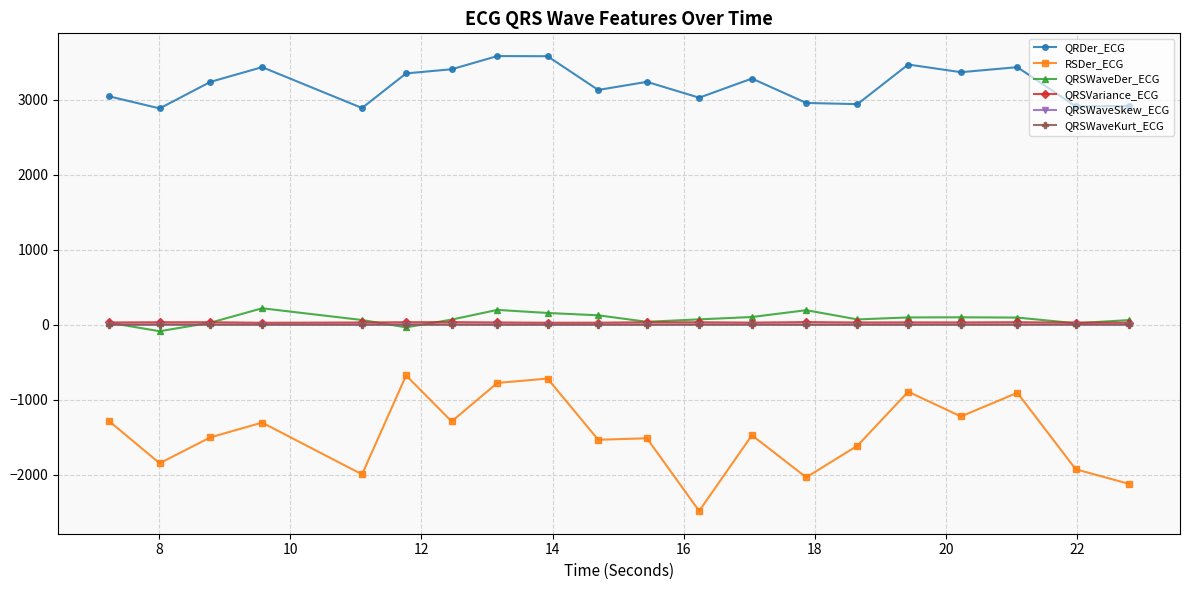

What is the sum of all QRSWaveSkew_ECG values?

32.5